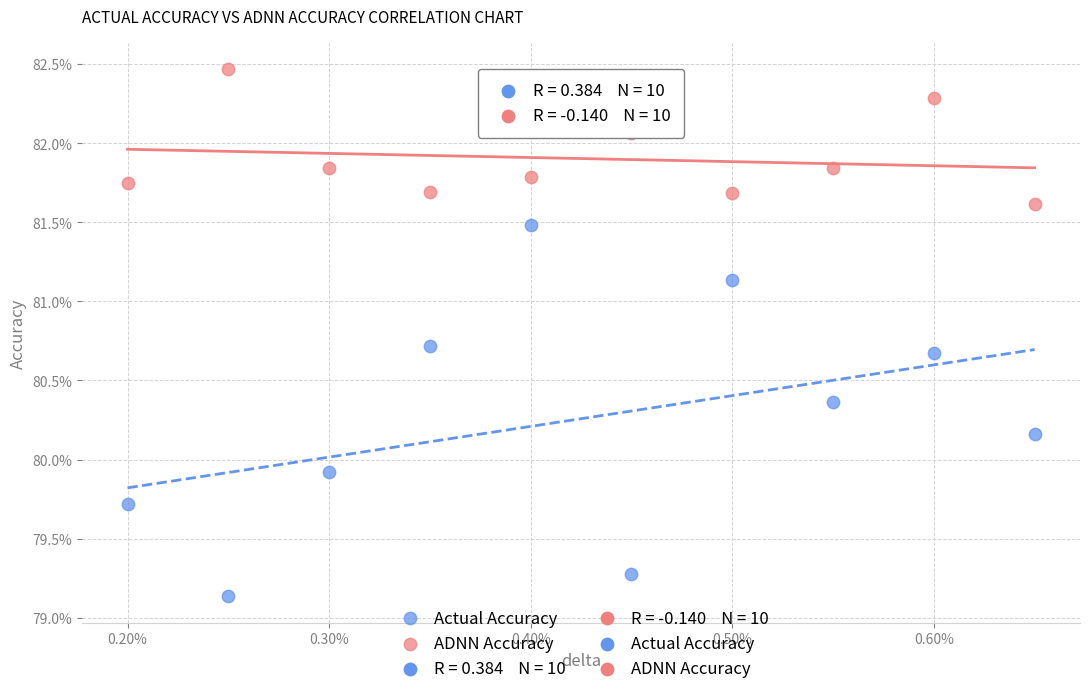

Which series contains the lowest Y value?

Actual Accuracy